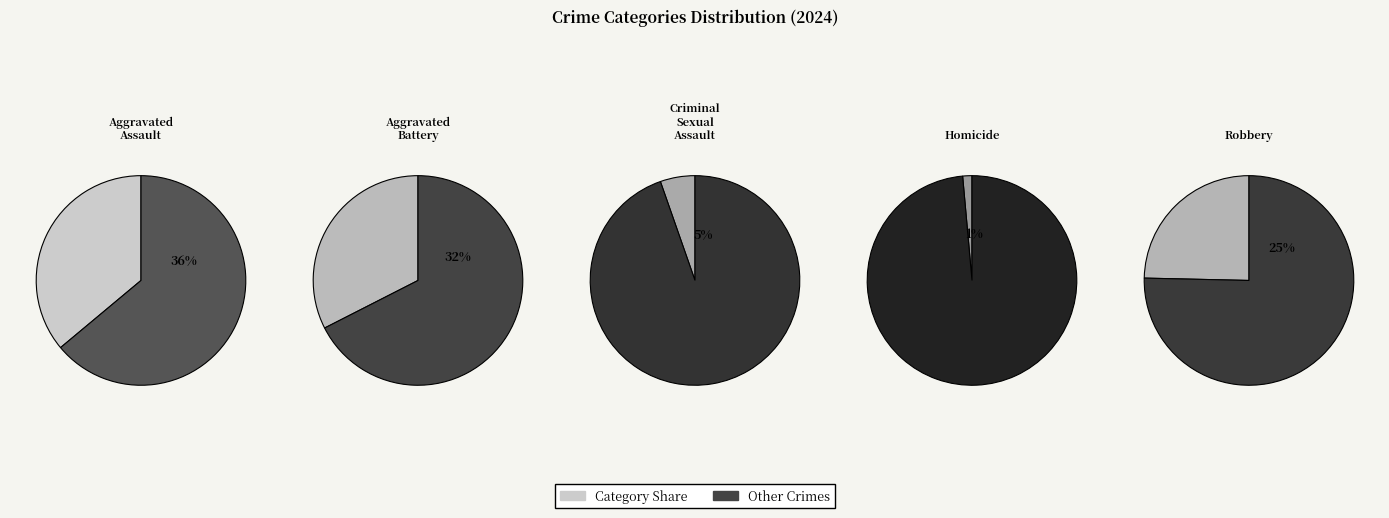

To the nearest percent, what portion does Aggravated Battery represent?

32%